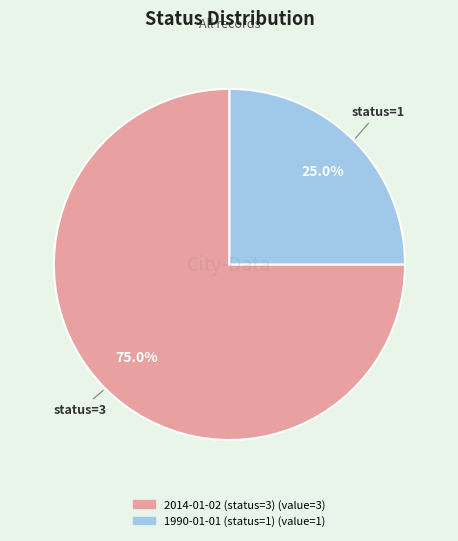

Rank the categories by value from lowest to highest.

1990-01-01 (status=1), 2014-01-02 (status=3)